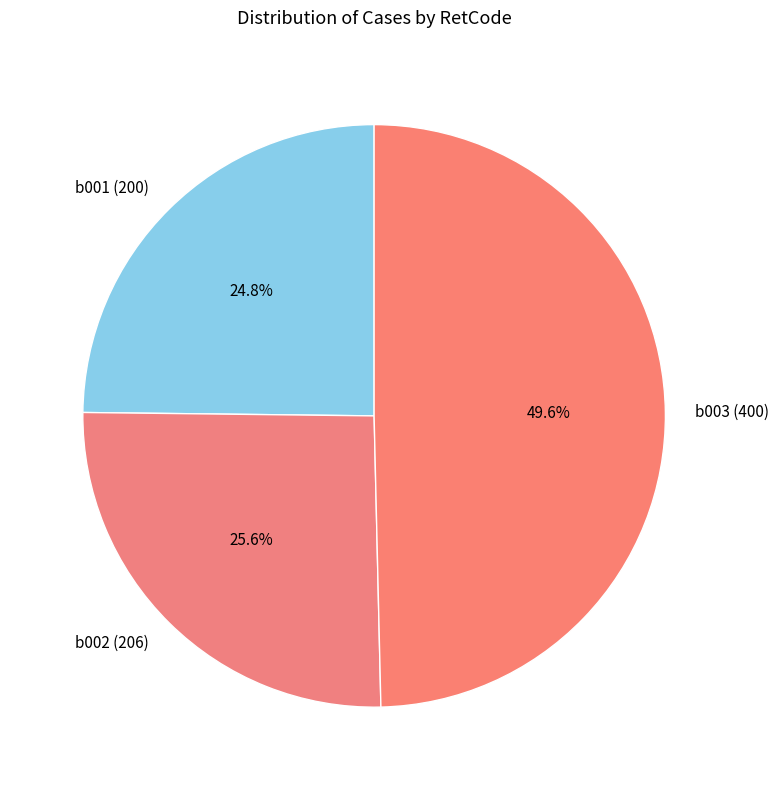

What percentage is the b001 (200) slice, to the nearest percent?

25%